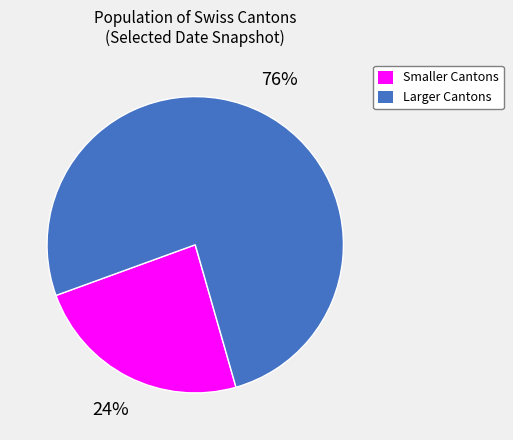

Does any single category account for the majority?

Yes